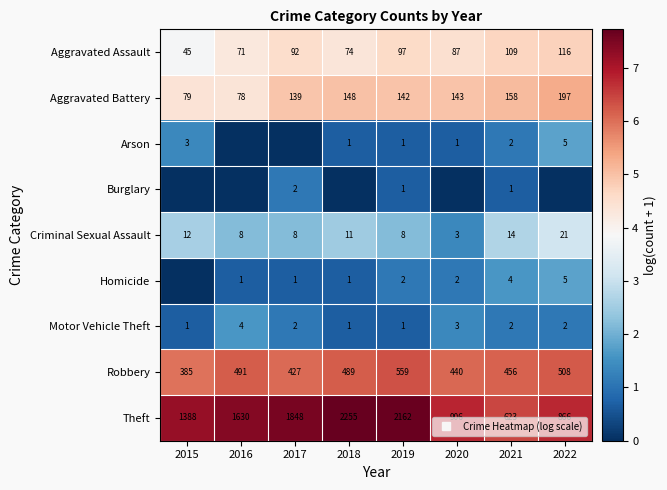

What is the approximate value of Criminal Sexual Assault at 2022?

3.1